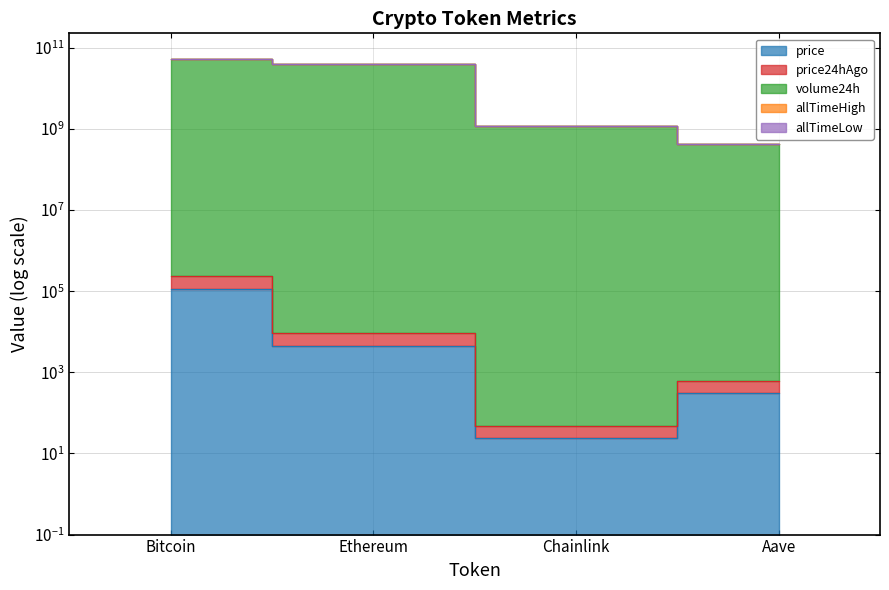

What is the label of the 4th point from the left?

Aave